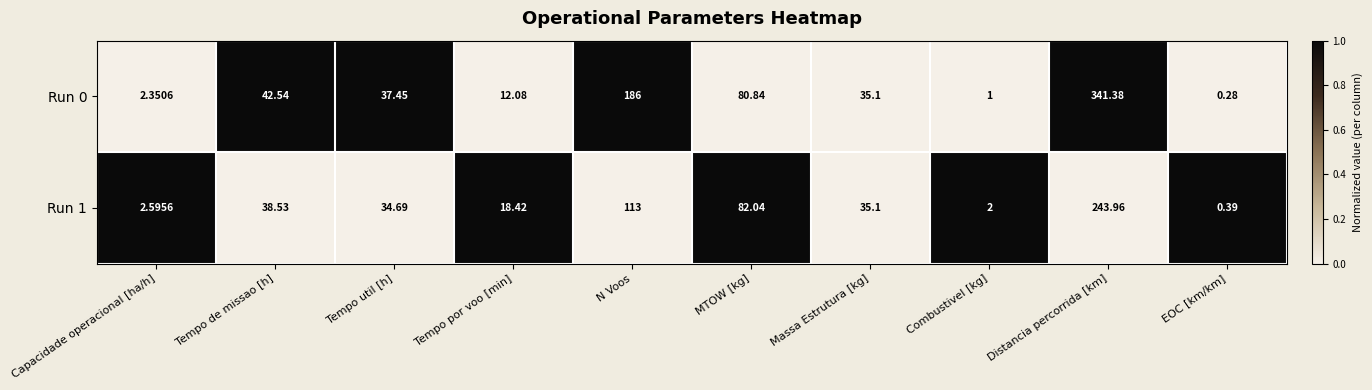

Where does the Run 1 series first go above 35?

Tempo de missao [h]